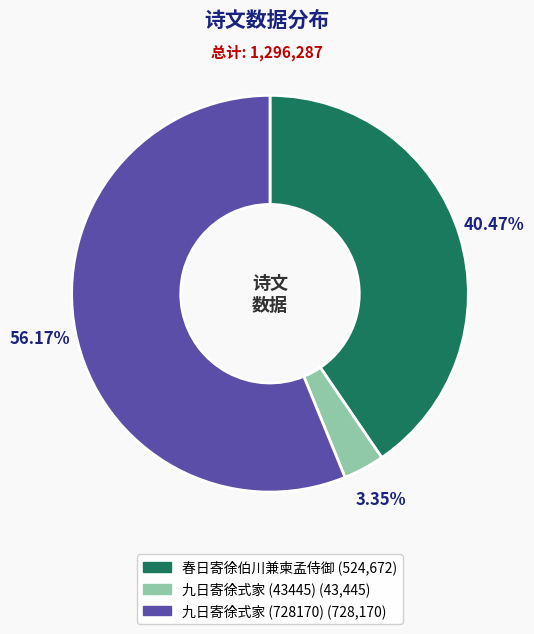

To the nearest percent, what is the combined percentage of 春日寄徐伯川兼柬孟侍御 and 九日寄徐式家 (43445)?

44%